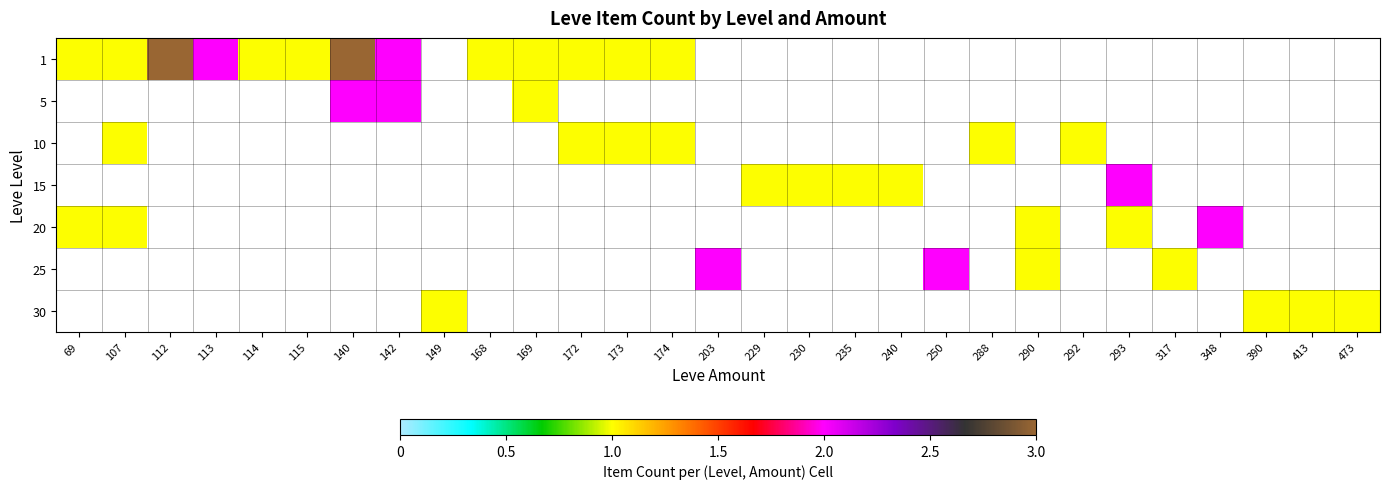

At which label is 1 closest to 2?

113